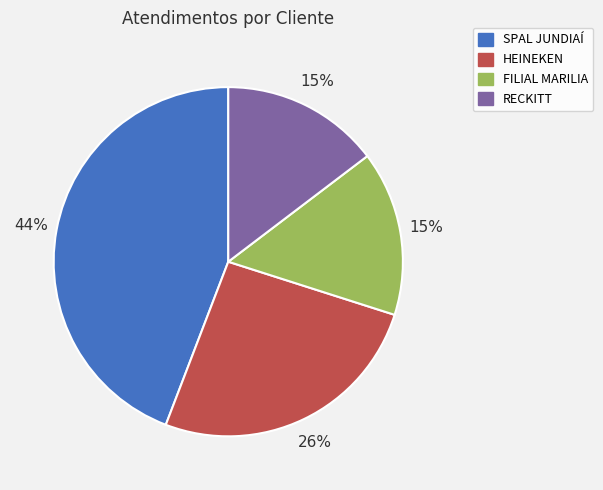

Which has a higher value, HEINEKEN or RECKITT?

HEINEKEN